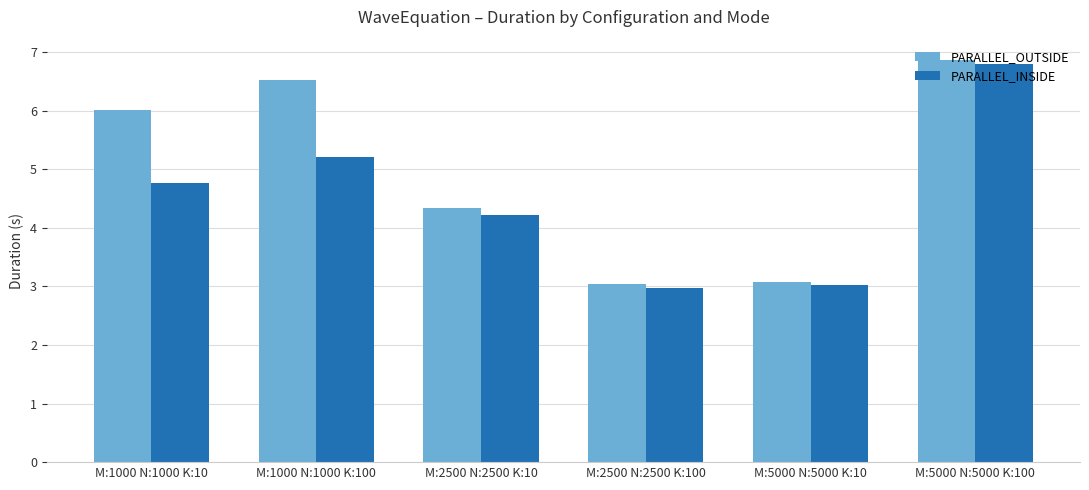

At M:2500 N:2500 K:100, list the series in order from largest to smallest.

PARALLEL_OUTSIDE, PARALLEL_INSIDE